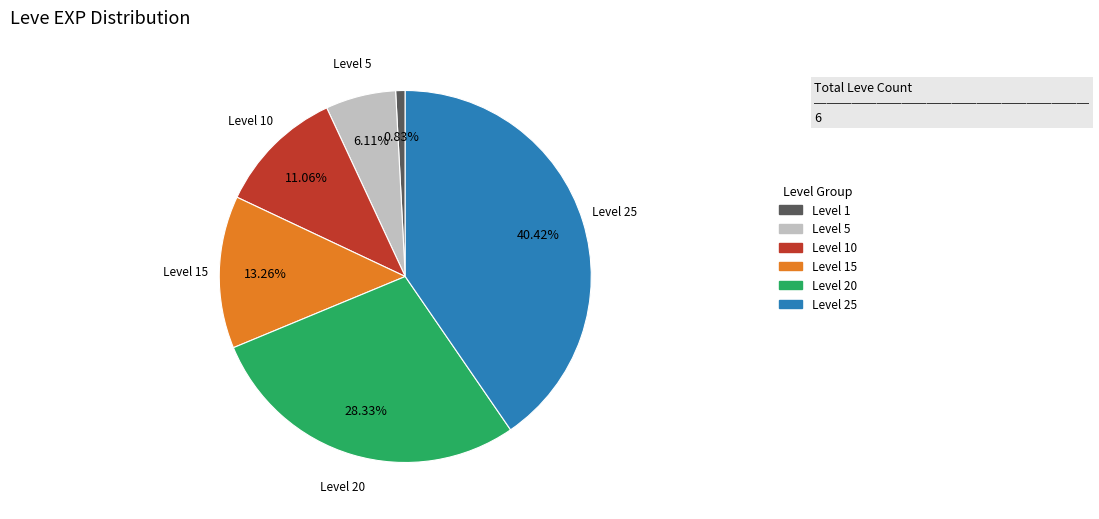

Does any single category account for the majority?

No